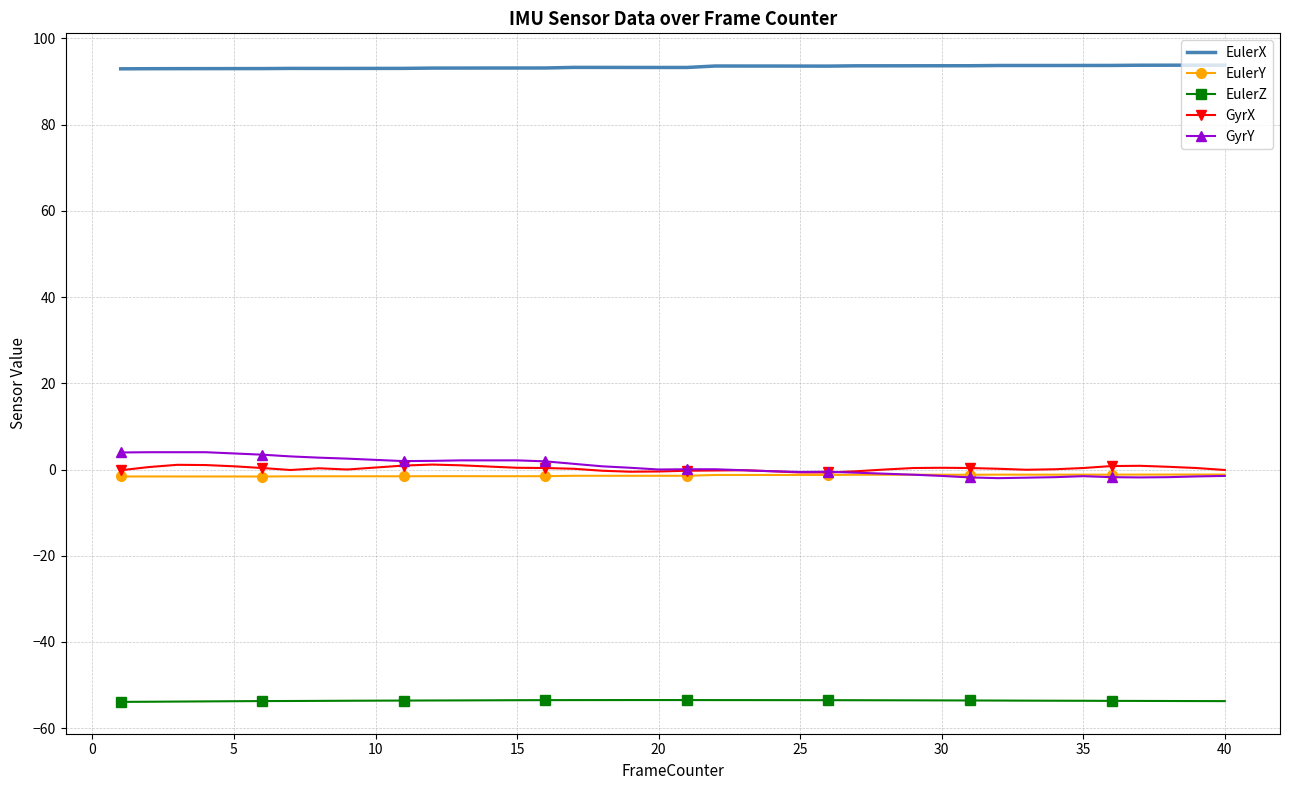

What is the minimum value shown in the chart?

-53.9